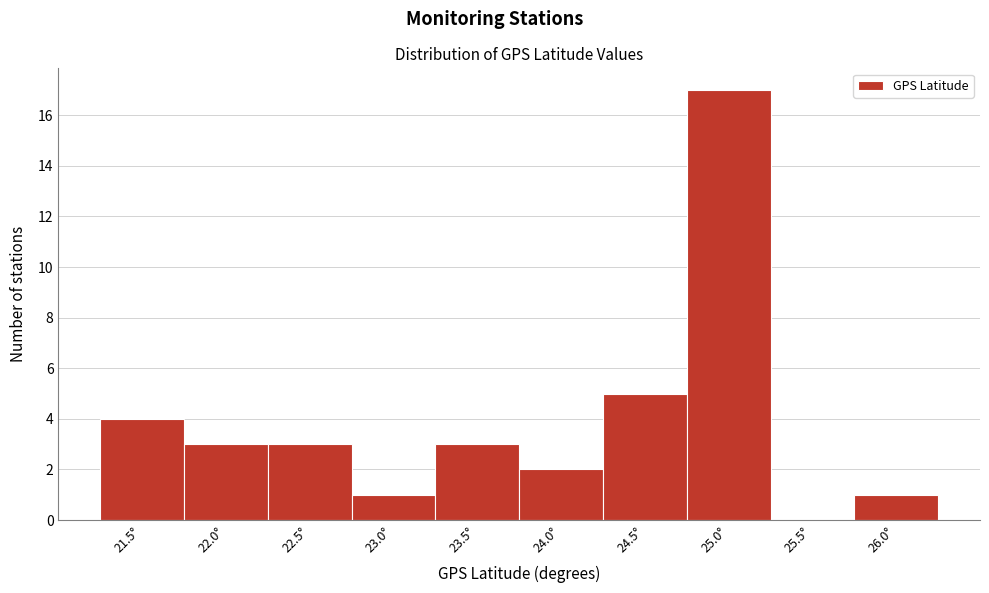

Reading left to right, list all the values displayed in this chart.

21.5°=4	22.0°=3	22.5°=3	23.0°=1	23.5°=3	24.0°=2	24.5°=5	25.0°=17	25.5°=0	26.0°=1